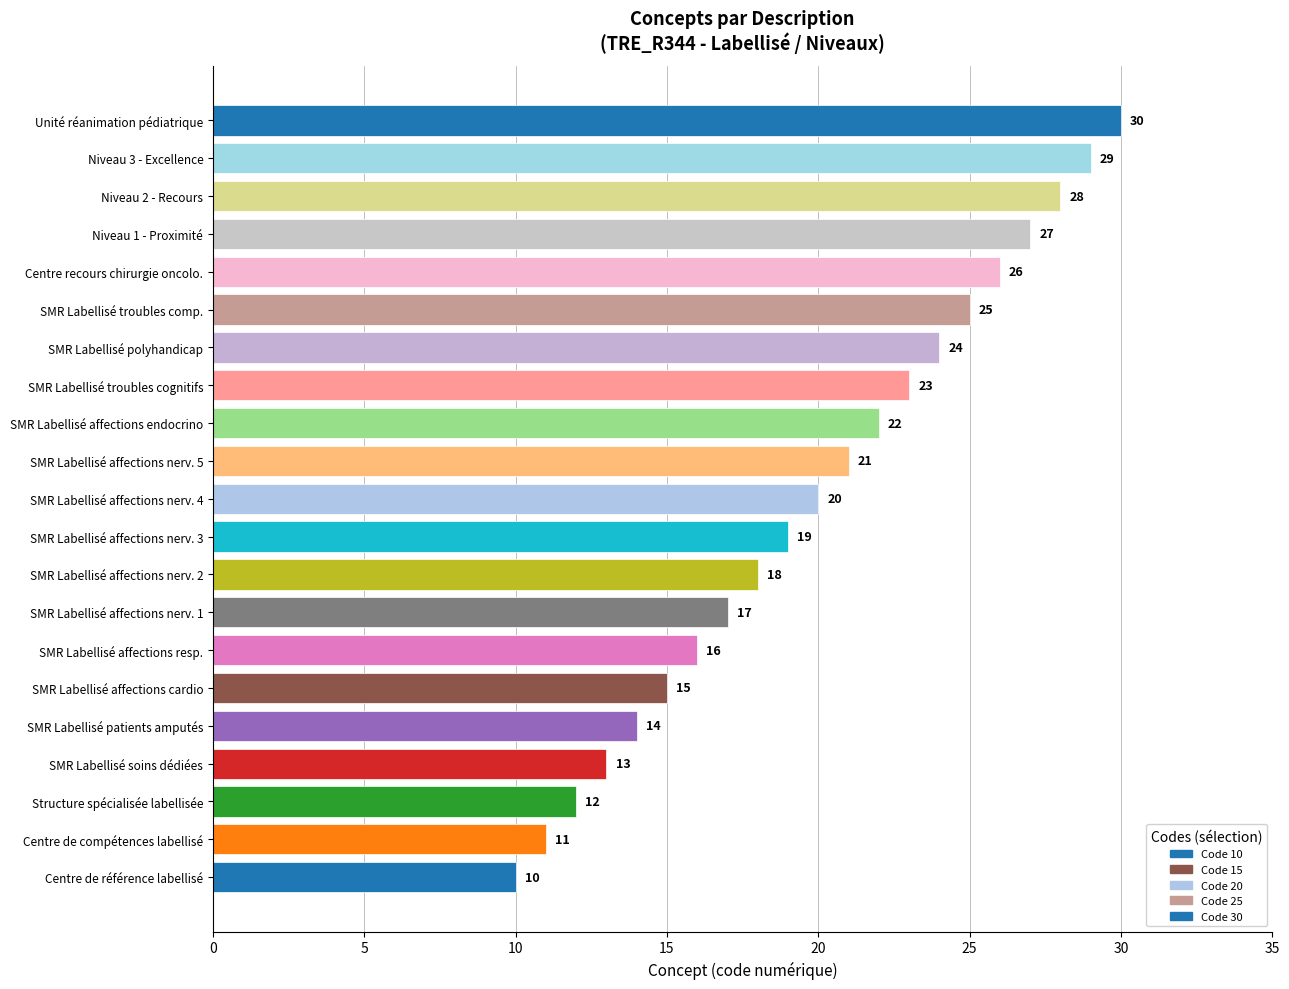

Reading bottom to top, transcribe all the data shown in this chart.

Centre de référence labellisé=10	Centre de compétences labellisé=11	Structure spécialisée labellisée=12	SMR Labellisé soins dédiées=13	SMR Labellisé patients amputés=14	SMR Labellisé affections cardio=15	SMR Labellisé affections resp.=16	SMR Labellisé affections nerv. 1=17	SMR Labellisé affections nerv. 2=18	SMR Labellisé affections nerv. 3=19	SMR Labellisé affections nerv. 4=20	SMR Labellisé affections nerv. 5=21	SMR Labellisé affections endocrino=22	SMR Labellisé troubles cognitifs=23	SMR Labellisé polyhandicap=24	SMR Labellisé troubles comp.=25	Centre recours chirurgie oncolo.=26	Niveau 1 - Proximité=27	Niveau 2 - Recours=28	Niveau 3 - Excellence=29	Unité réanimation pédiatrique=30